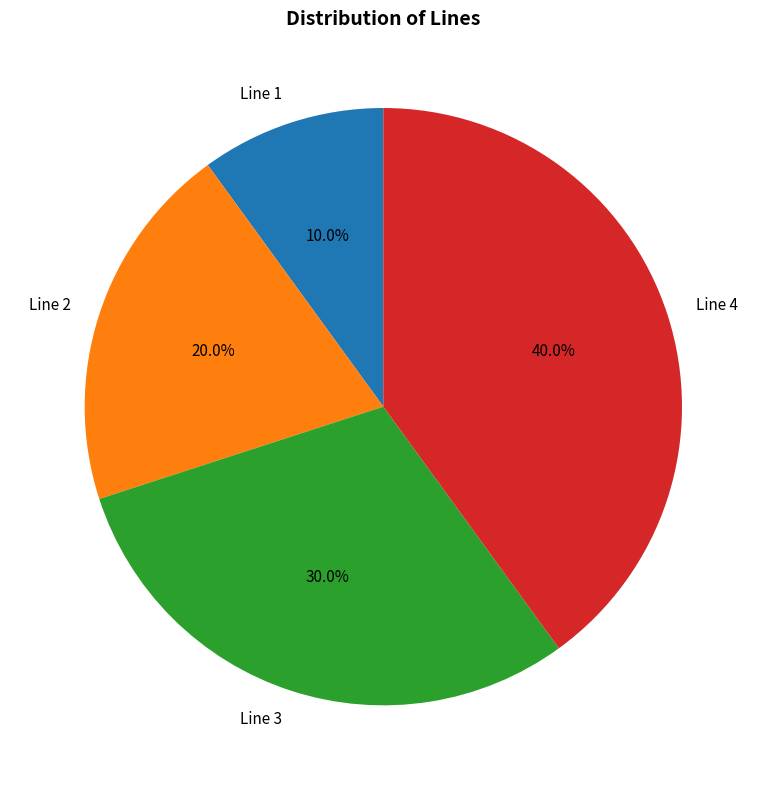

What percentage is the Line 4 slice, to the nearest percent?

40%